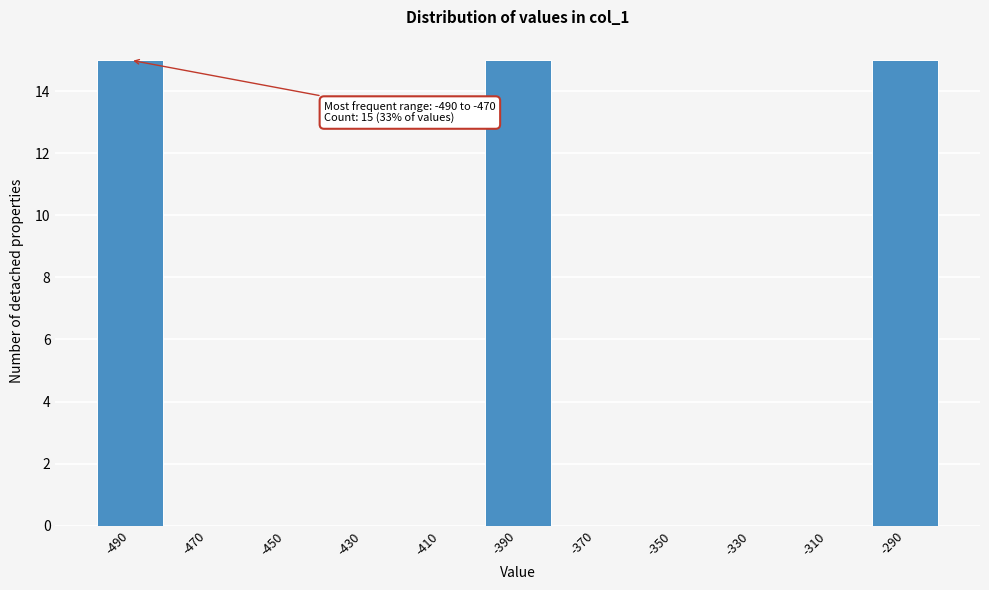

Reading right to left, extract all data points from this chart.

-290=15	-310=0	-330=0	-350=0	-370=0	-390=15	-410=0	-430=0	-450=0	-470=0	-490=15